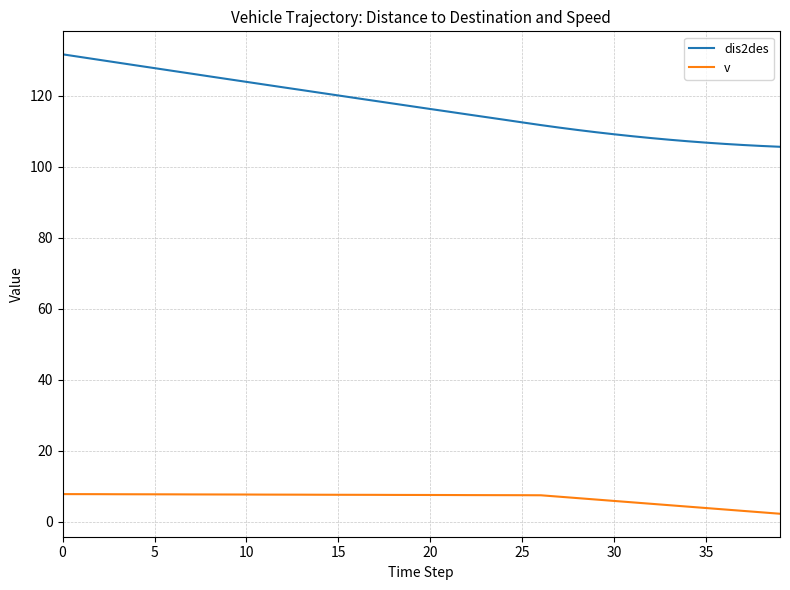

True or false: v and dis2des cross at least once.

False